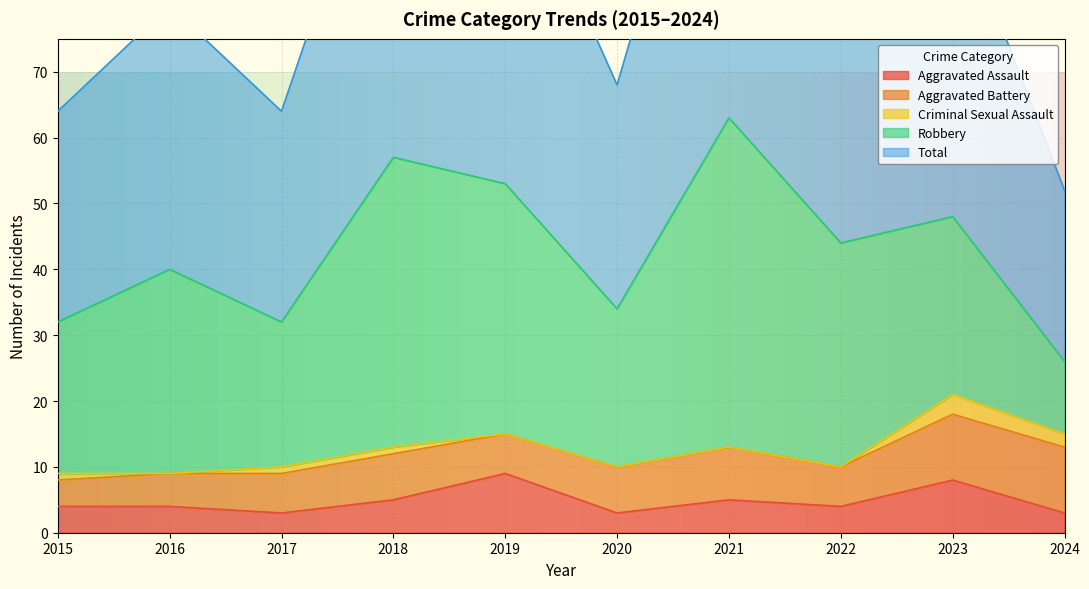

How many lines are shown in the chart?

5